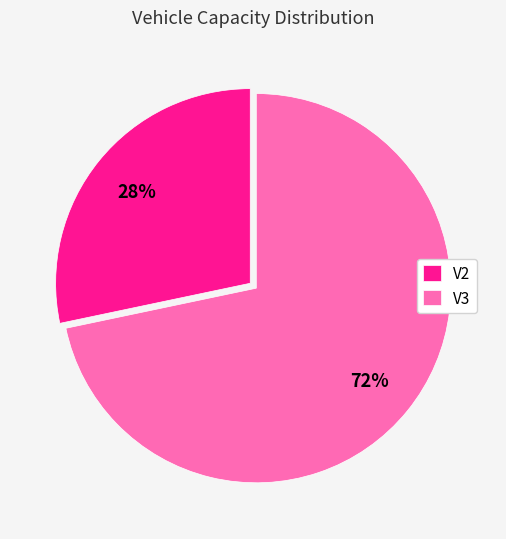

Is the sum of V2 and V3 greater than half?

Yes